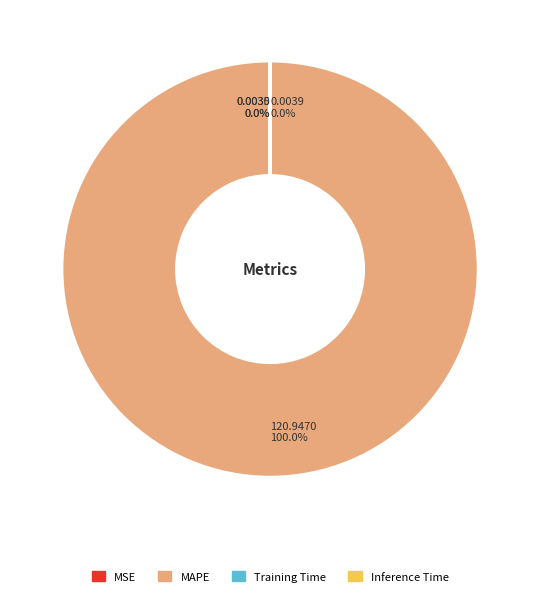

Which category has the smallest portion of the pie?

Inference Time